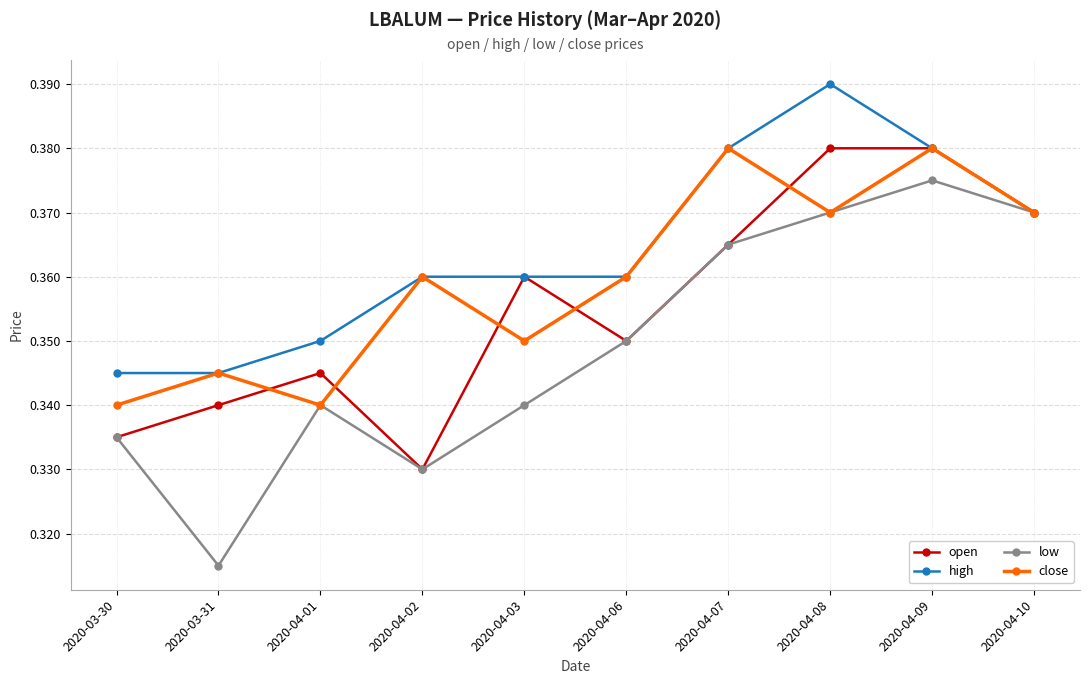

What is the label of the 2nd point from the left?

2020-03-31